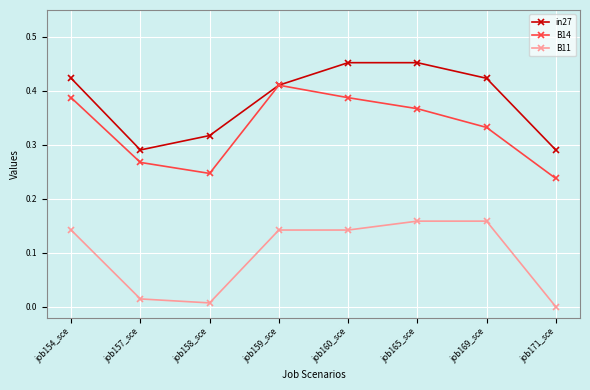

At which label does B14 reach its peak?

job159_sce